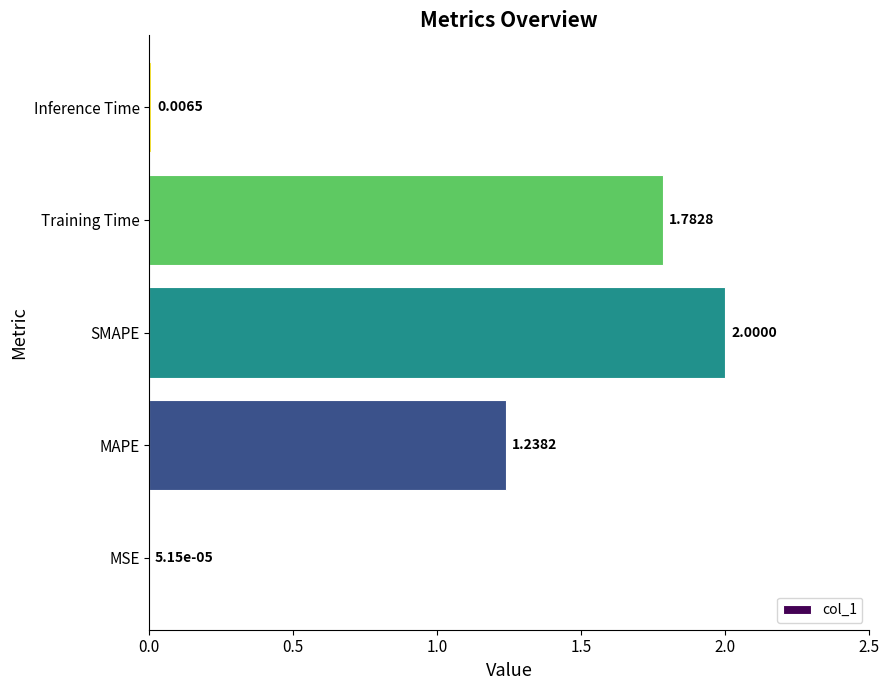

Which label corresponds to the largest value in the chart?

SMAPE